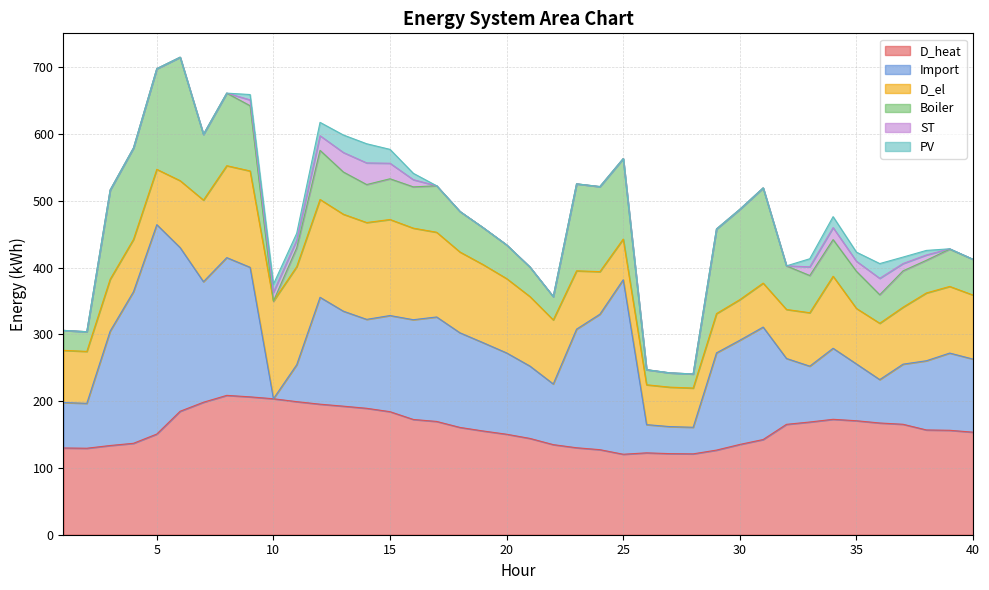

The D_el series shows 60.8 at 30. True or false?

True